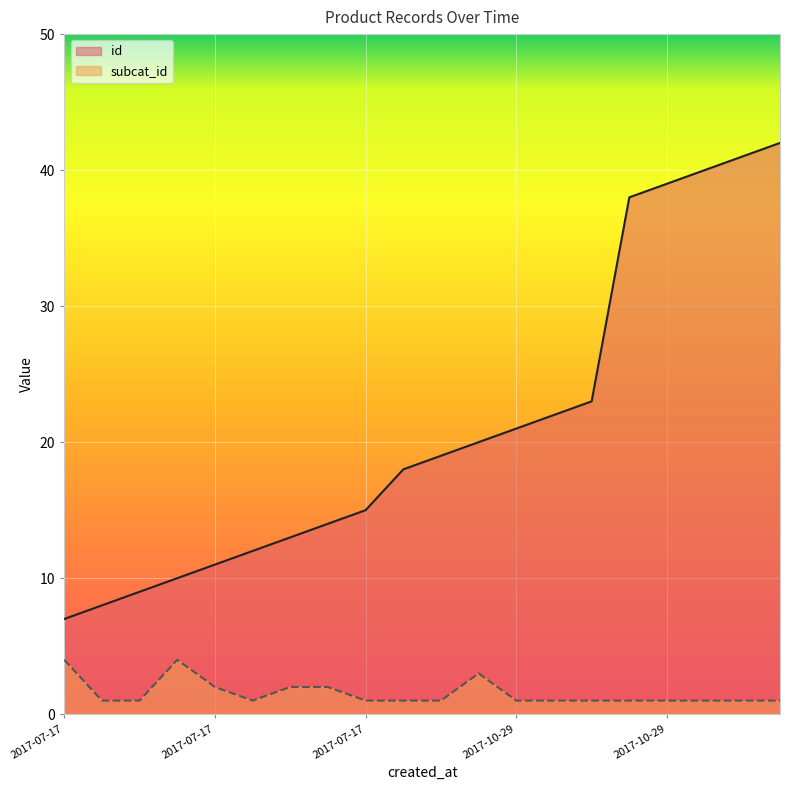

Count the number of categories in the chart.

20